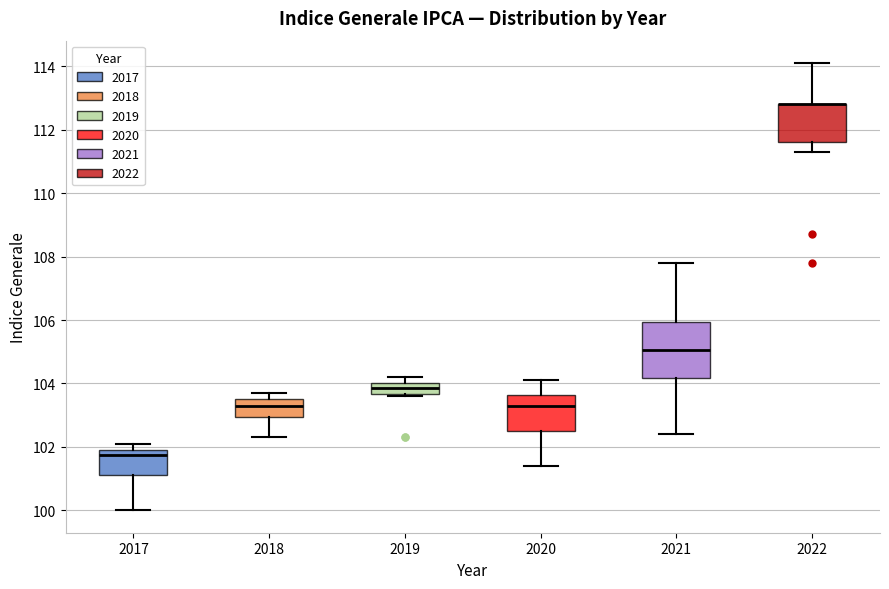

Reading left to right, read every box against the y-axis: the position of its median line, the range the box covers, and the ends of its whiskers. The values are not printed on the chart, so give them approximately, as read against the axis.

2017: median 101.8, box 101.2 to 102.0, whiskers 100.0 to 102.2
2018: median 103.4, box 103.0 to 103.6, whiskers 102.4 to 103.8
2019: median 103.8, box 103.6 to 104.0, whiskers 103.6 (just below the box's lower edge) to 104.2
2020: median 103.4, box 102.6 to 103.6, whiskers 101.4 to 104.2
2021: median 105.0, box 104.2 to 106.0, whiskers 102.4 to 107.8
2022: median 112.8 (drawn on the box's upper edge), box 111.6 to 112.8, whiskers 111.4 to 114.2